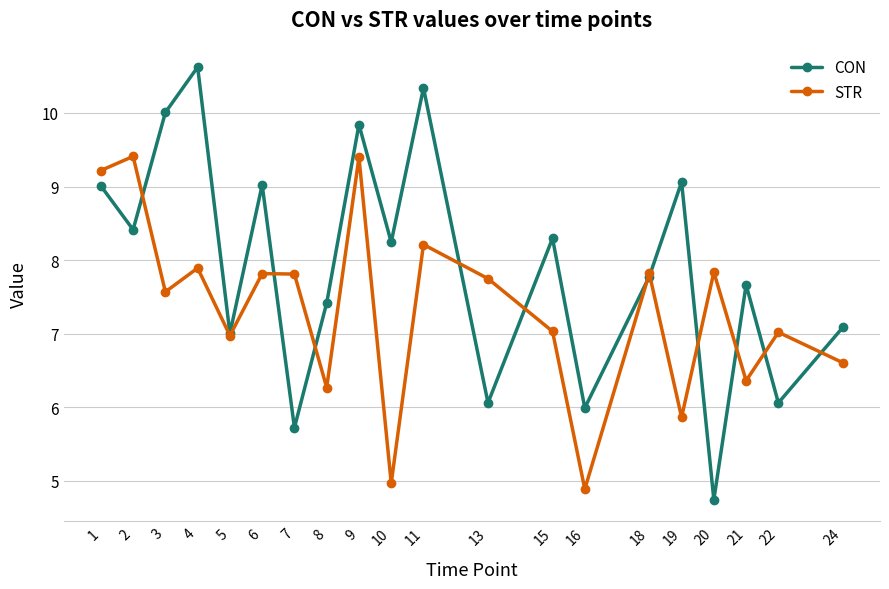

Does the chart have visible grid lines?

Yes